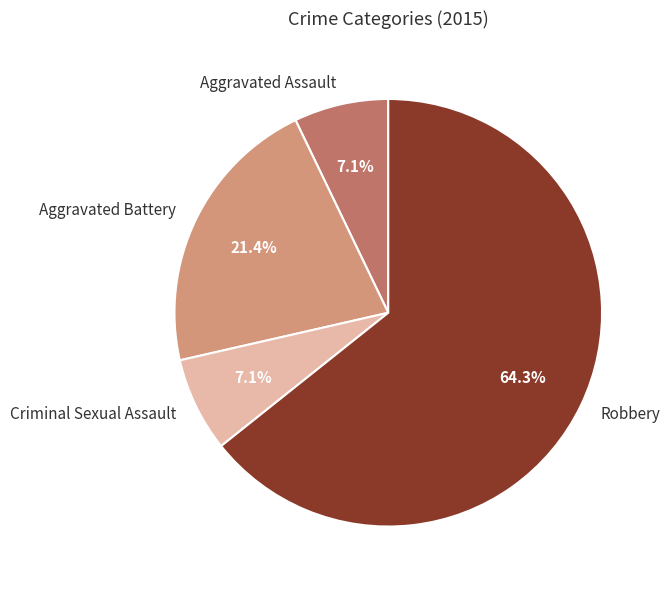

How many slices are in this pie chart?

4